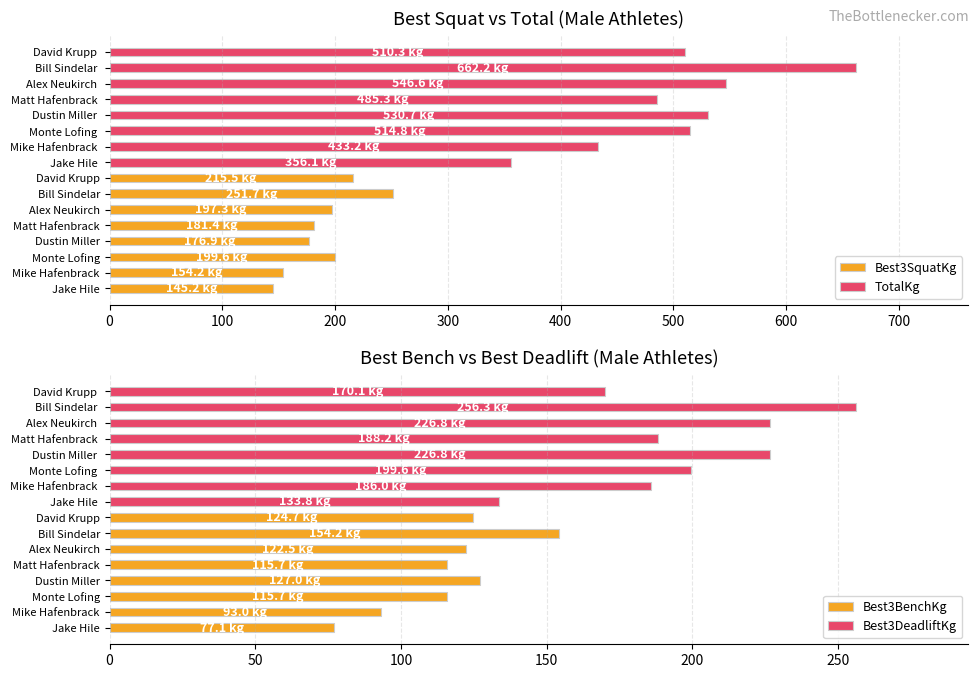

Which series has the largest range (max minus min)?

TotalKg